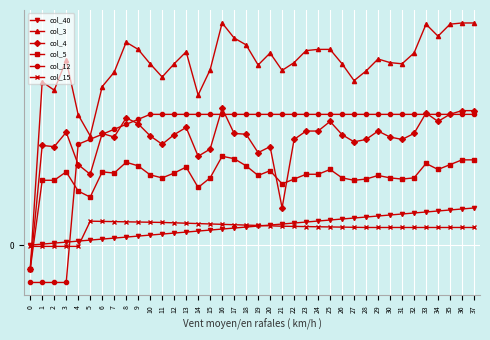

Does the chart have visible grid lines?

Yes